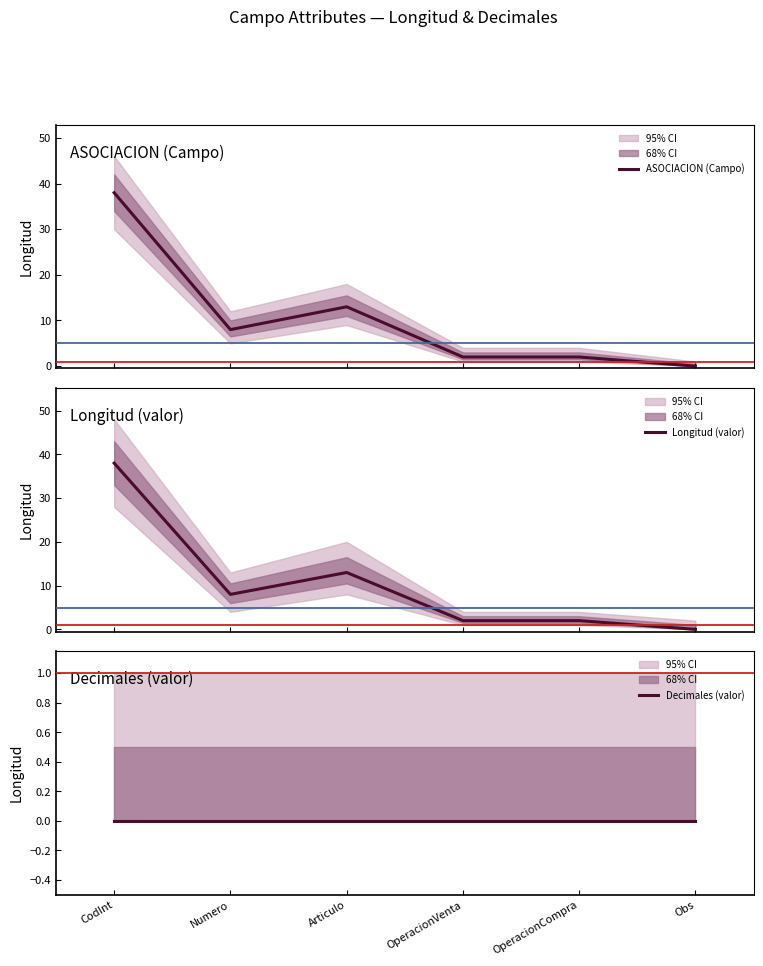

Which series has the largest range (max minus min)?

ASOCIACION (Campo)